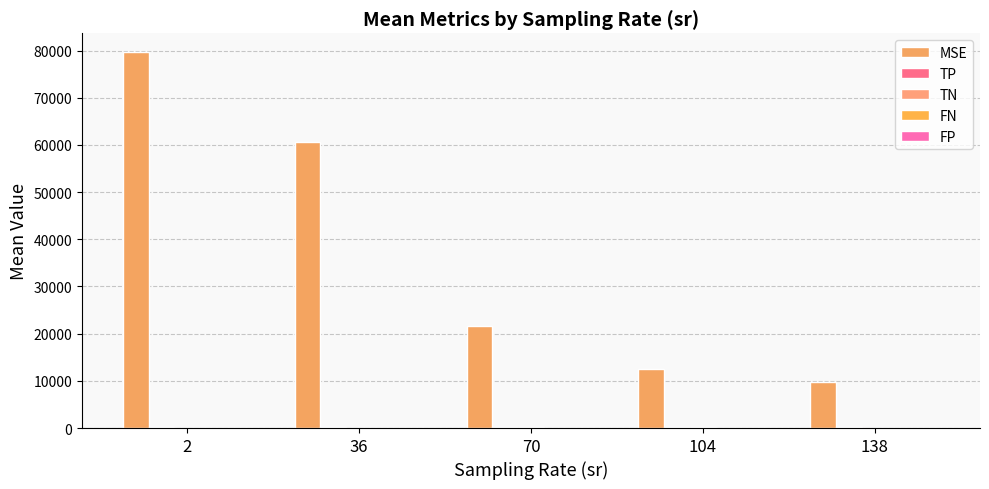

How many groups of bars are there?

5